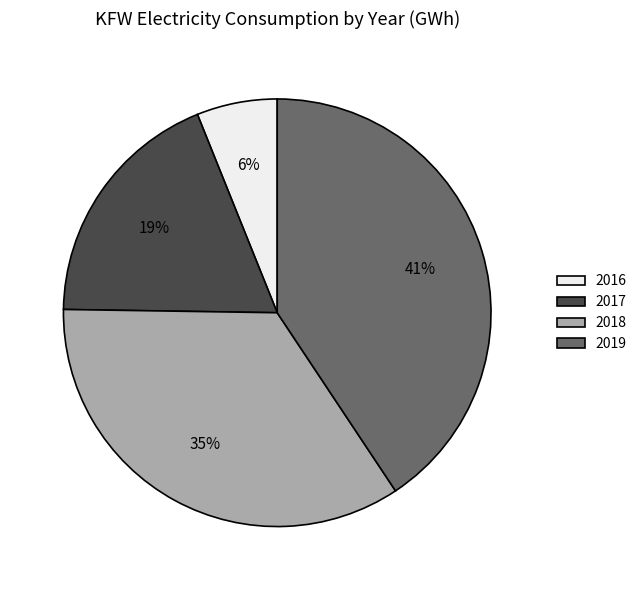

Does any single category account for the majority?

No